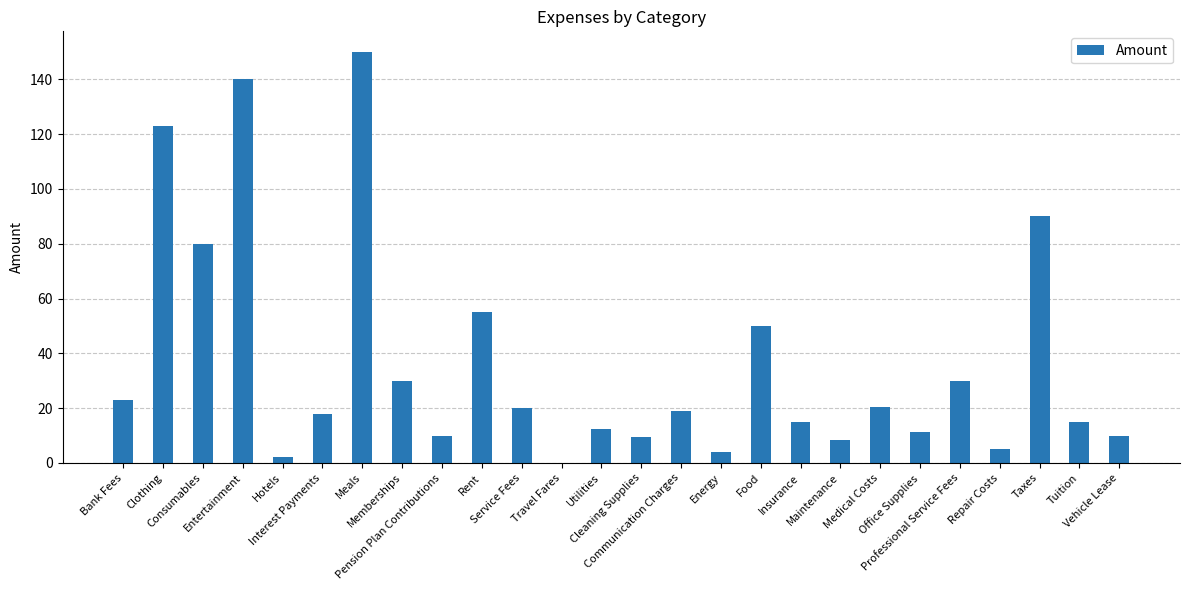

Count the number of data series in this chart.

1